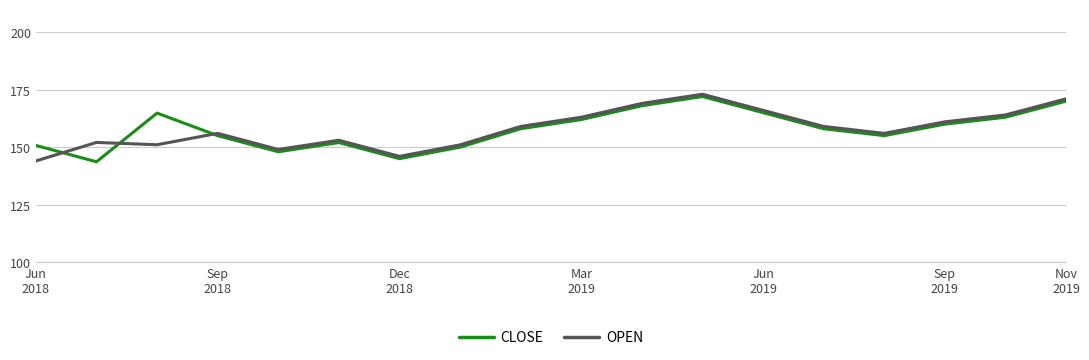

What is the highest value of the CLOSE series?

172.0